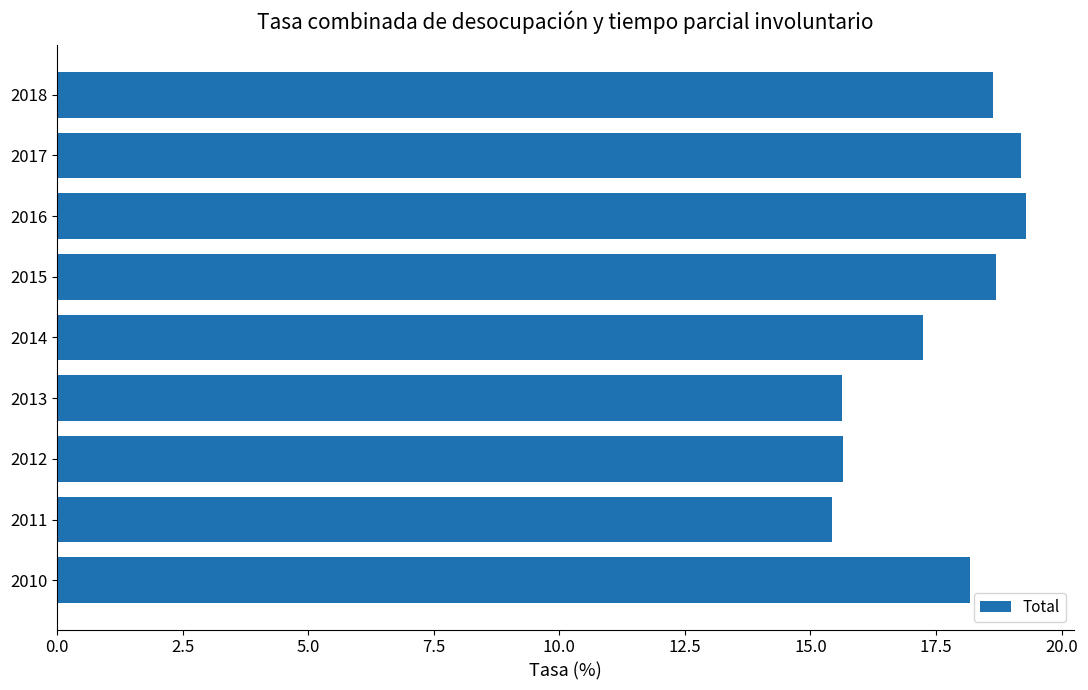

Which category has the lowest value across all series?

2011